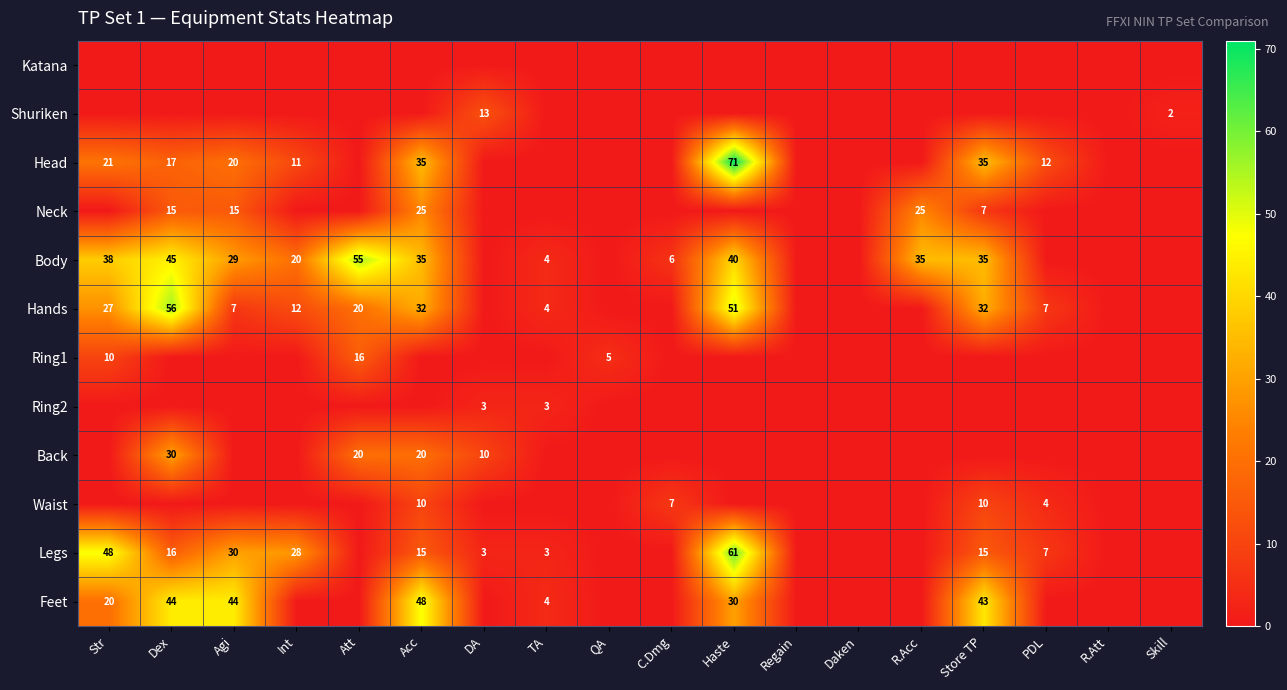

The Body series shows 17 at Store TP. True or false?

False